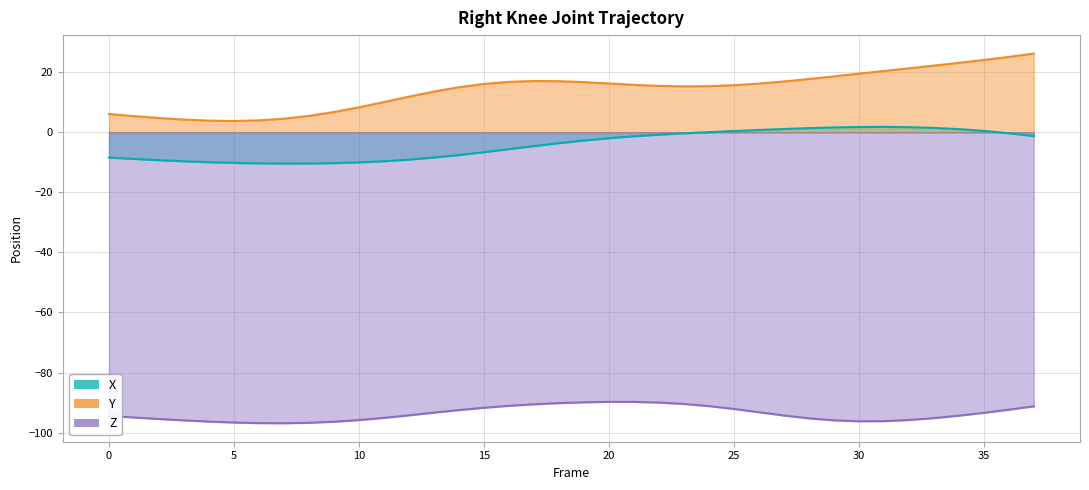

What is the average value of the X series?

-4.2